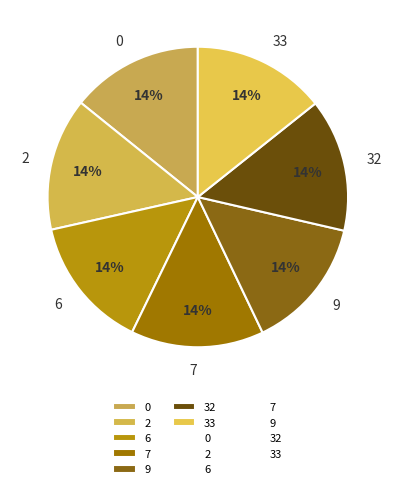

Combined, do 32 and 0 account for over 50%?

No